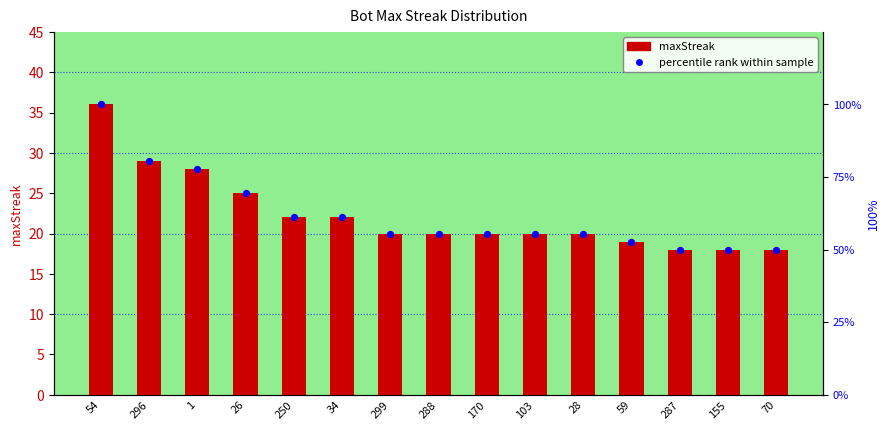

What is the total value across all series at 59?

71.8